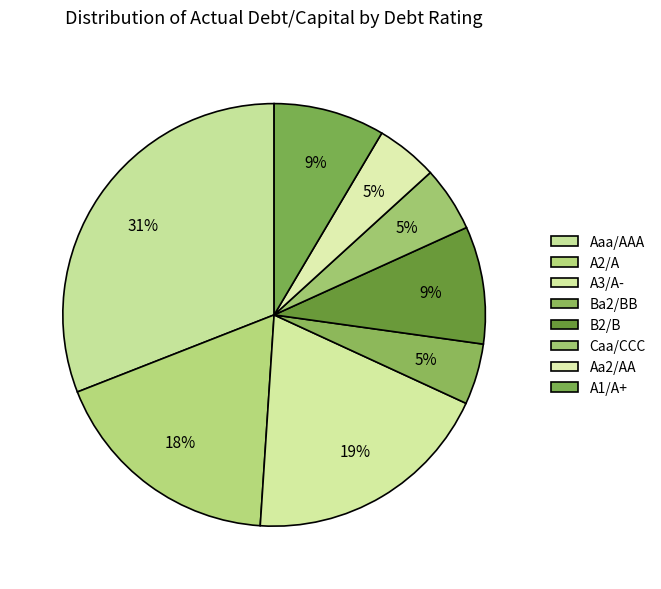

Count the number of slices in the pie.

8